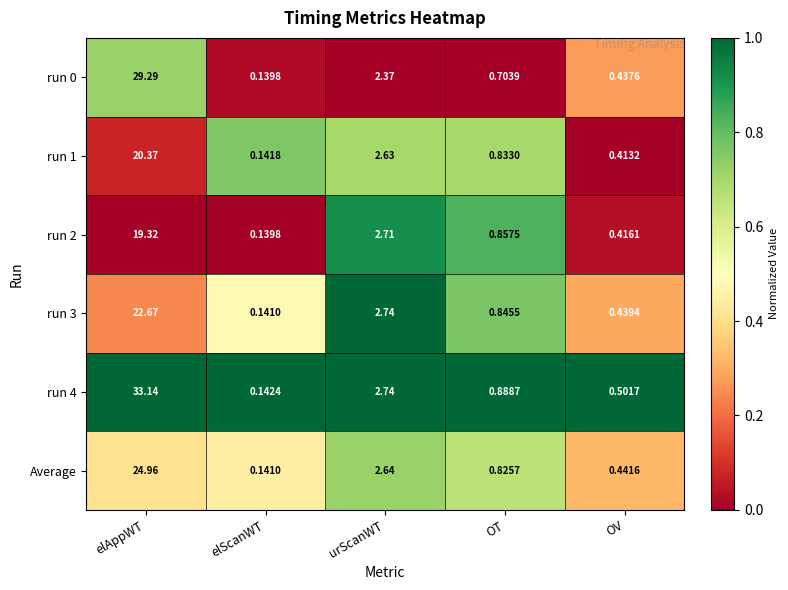

Count the number of categories in the chart.

5